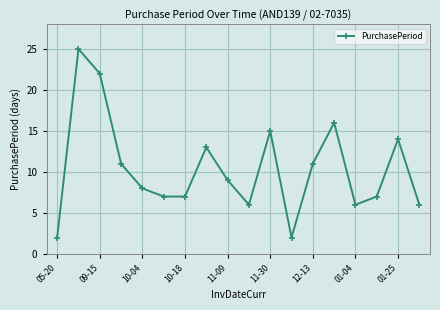

True or false: the data has more than 1 interior local peaks.

True